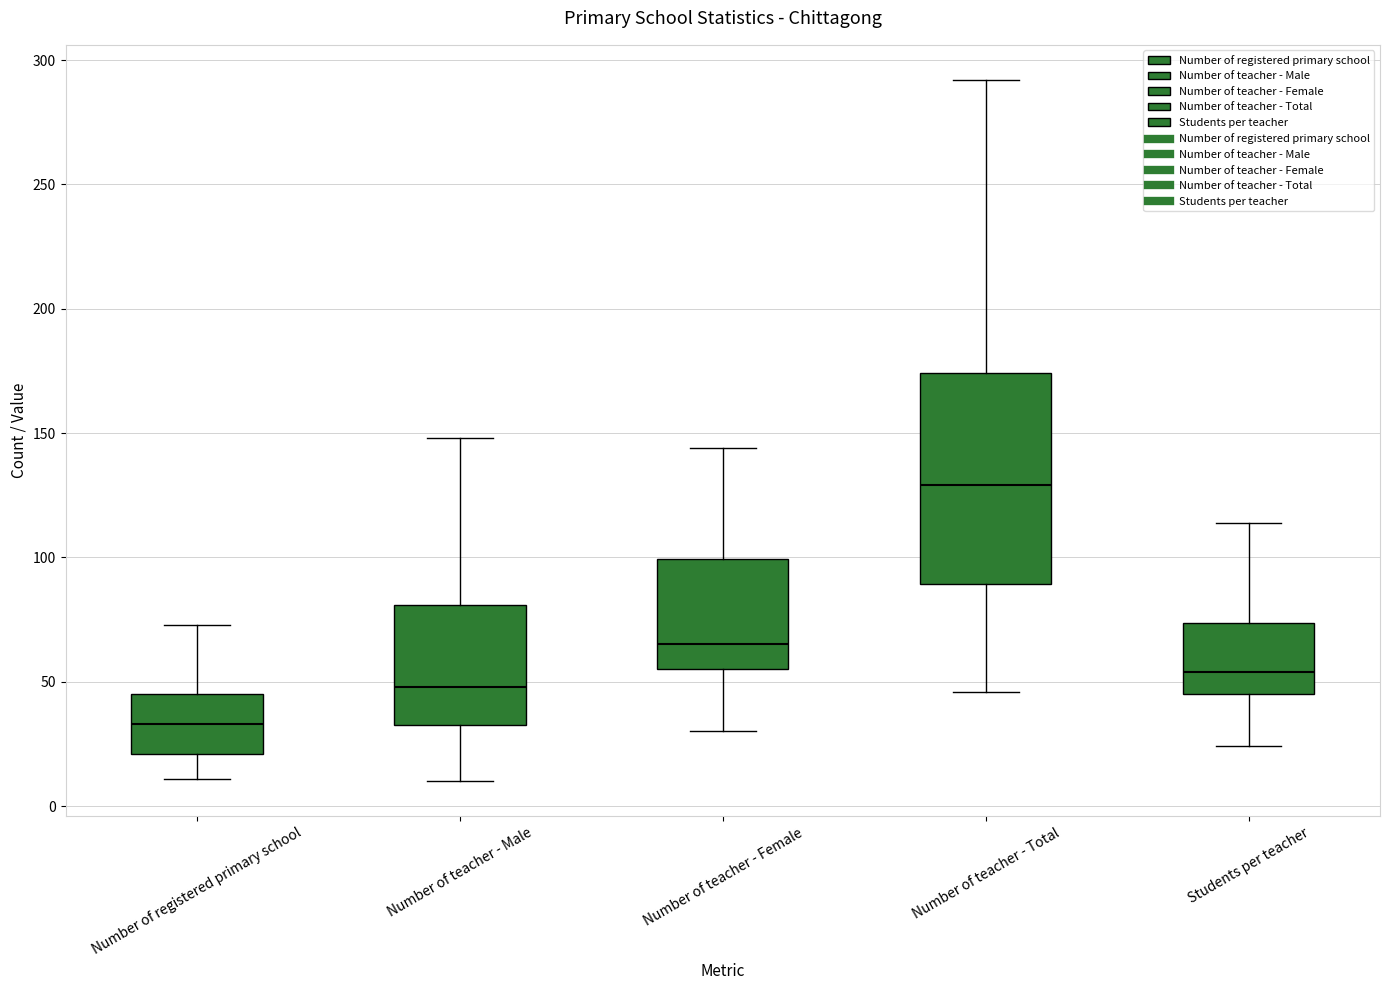

Reading left to right, transcribe this box plot: for each box, give where its median line is, the range the box spans, and where its two whiskers end, as read against the y-axis. The values are not printed on the chart, so give them approximately, as read against the axis.

Number of registered primary school: median 35, box 20 to 45, whiskers 10 to 75
Number of teacher - Male: median 50, box 35 to 80, whiskers 10 to 150
Number of teacher - Female: median 65, box 55 to 100, whiskers 30 to 145
Number of teacher - Total: median 130, box 90 to 175, whiskers 45 to 290
Students per teacher: median 55, box 45 to 75, whiskers 25 to 115